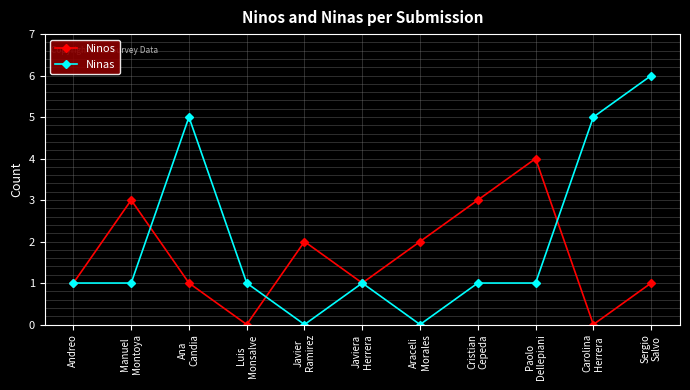

What are all the series names shown in the legend?

Ninos, Ninas